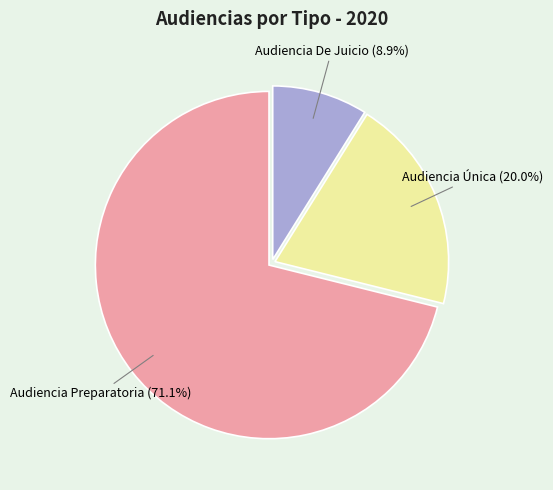

How many slices are in this pie chart?

3